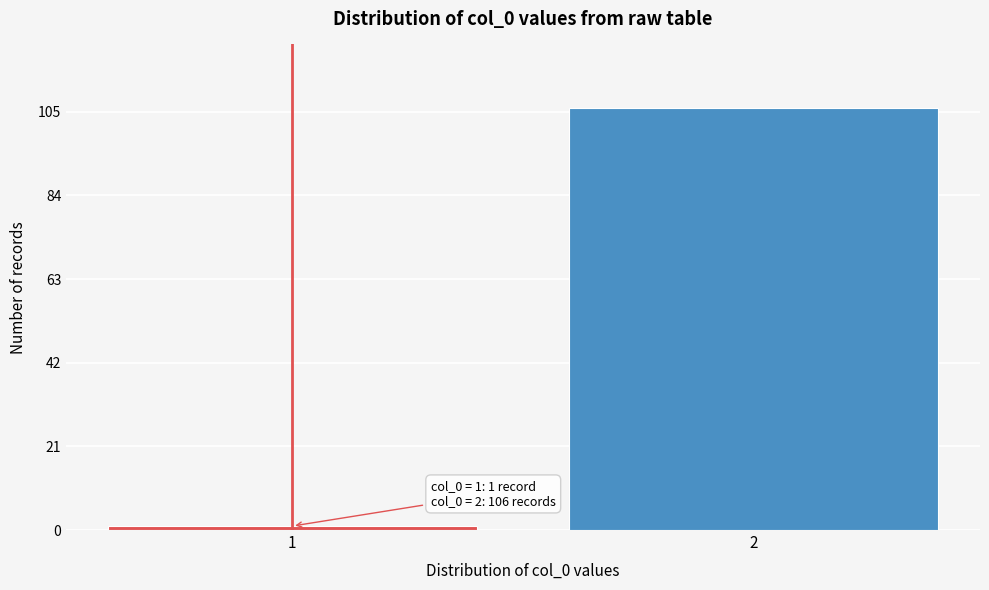

Reading left to right, list all the values displayed in this chart.

1	106